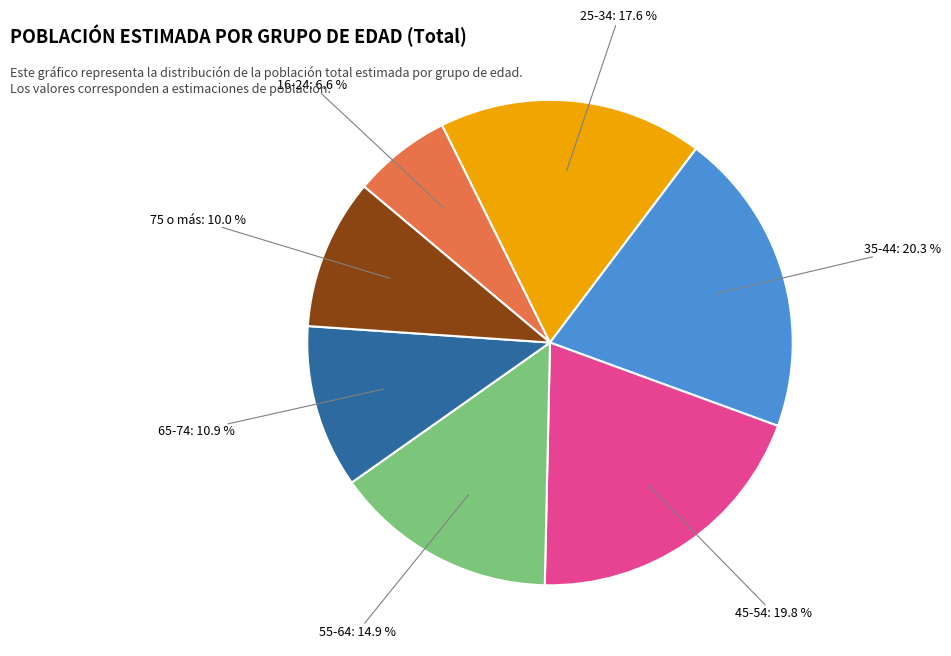

Does any single category account for the majority?

No